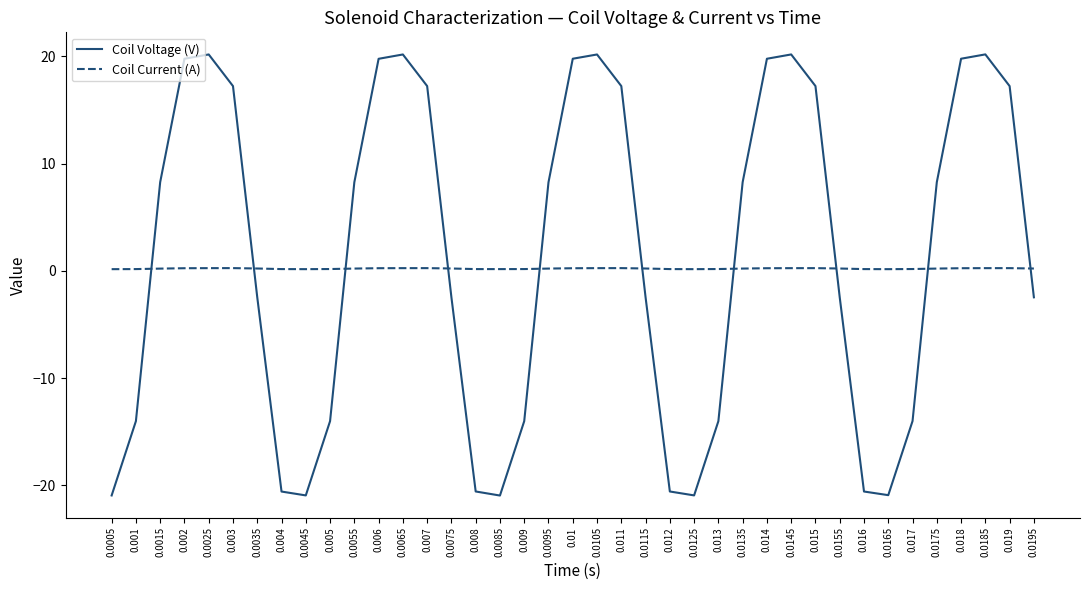

Which series changed the most between 0.008 and 0.017?

Coil Voltage (V)